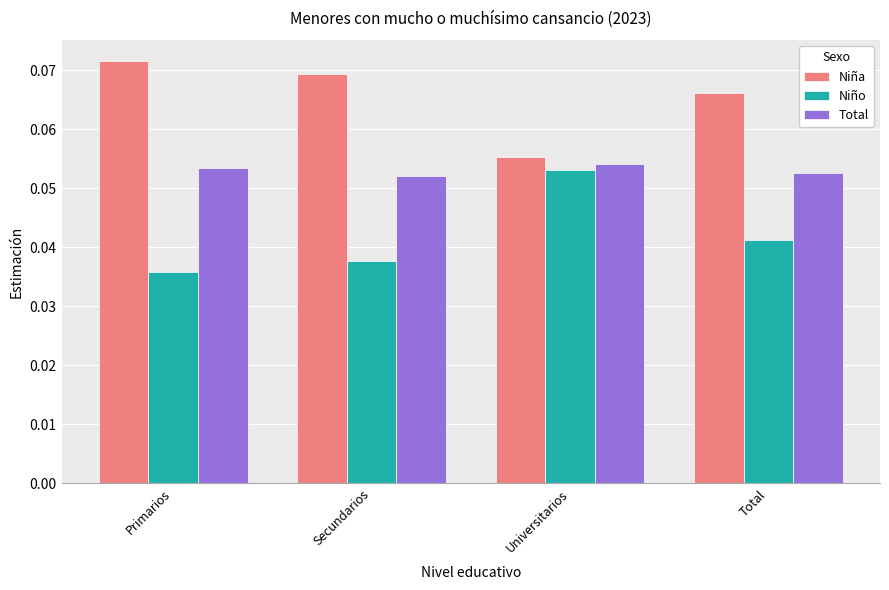

What is the sum of all Niña values?

0.3